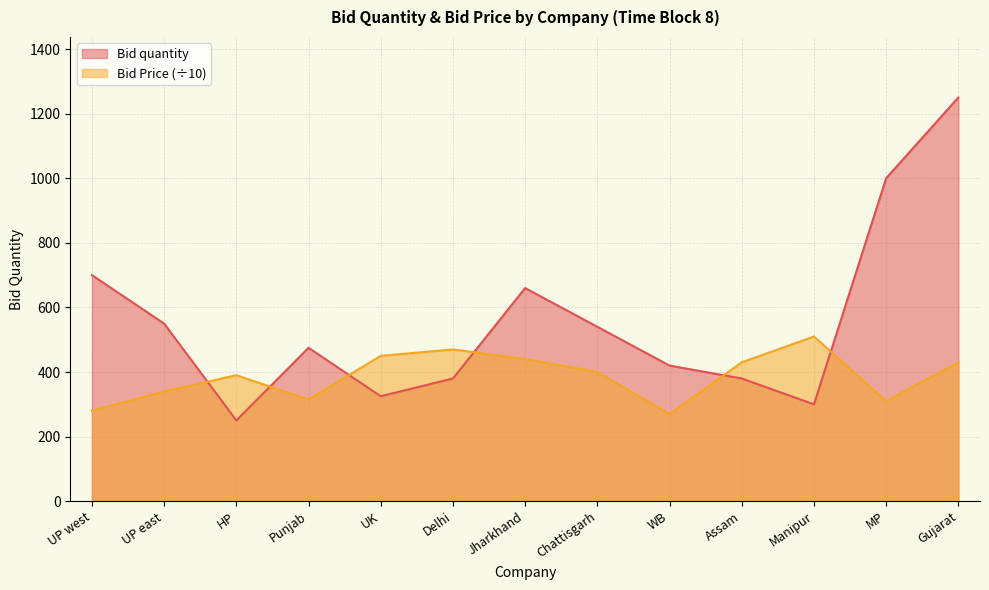

What is the value of the Bid quantity point at the 7th from the left?

660